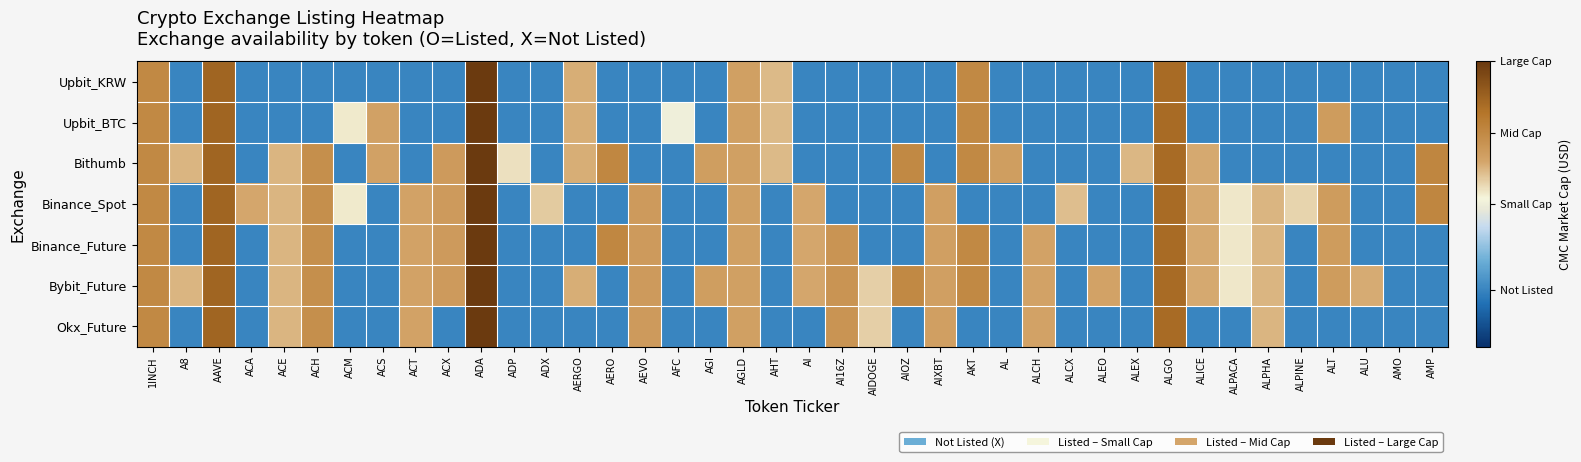

What is the total value across all series at AEVO?

3.3